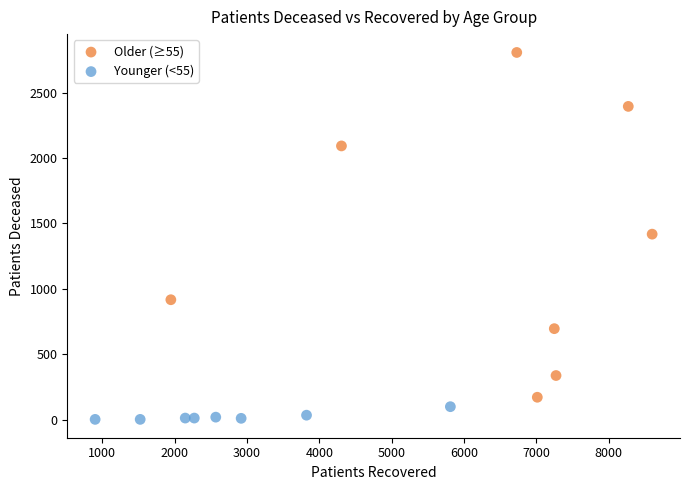

Which series contains the highest Y value?

Older (≥55)